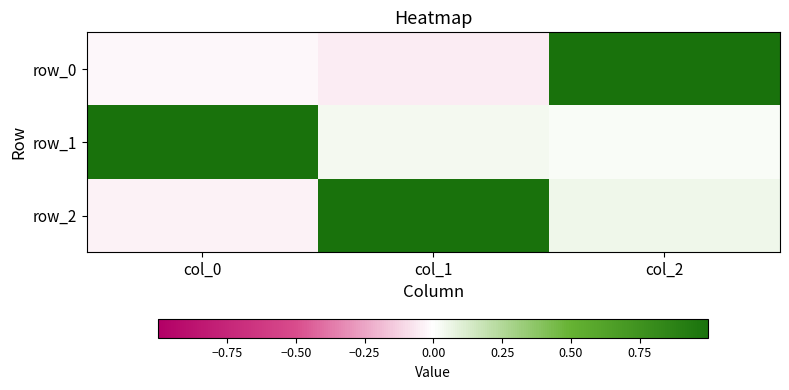

Rank the series by their maximum value, from lowest to highest.

row_2, row_0, row_1